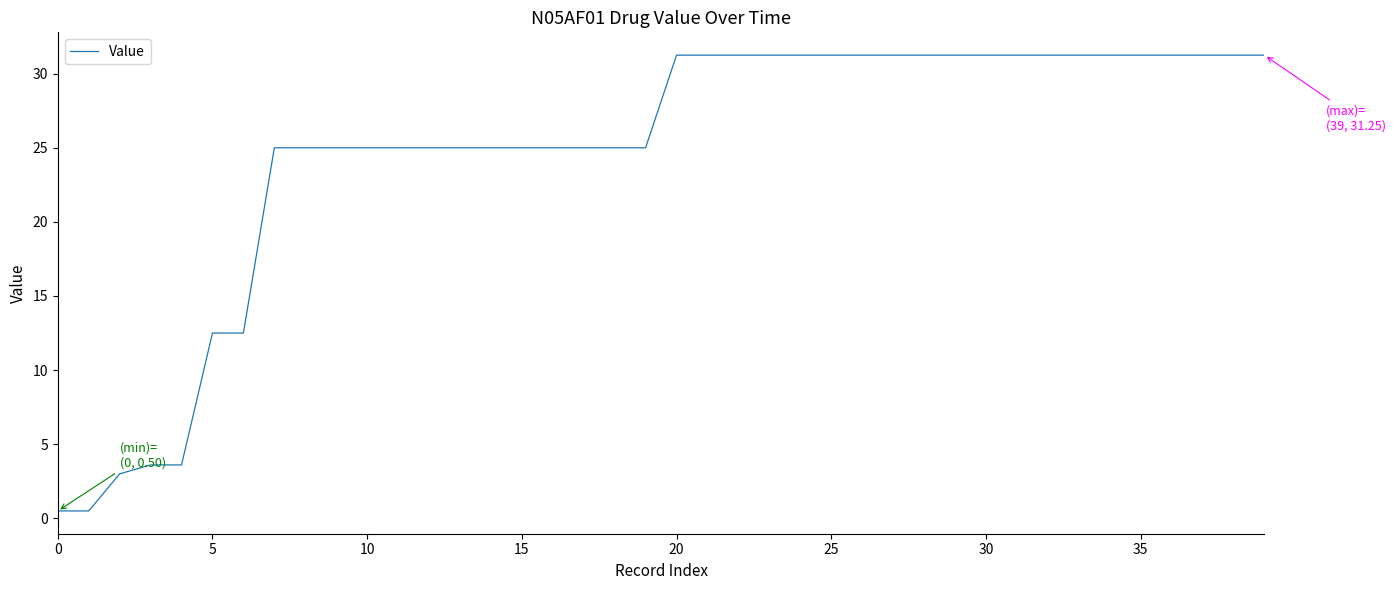

What is the maximum value shown in the chart?

31.3